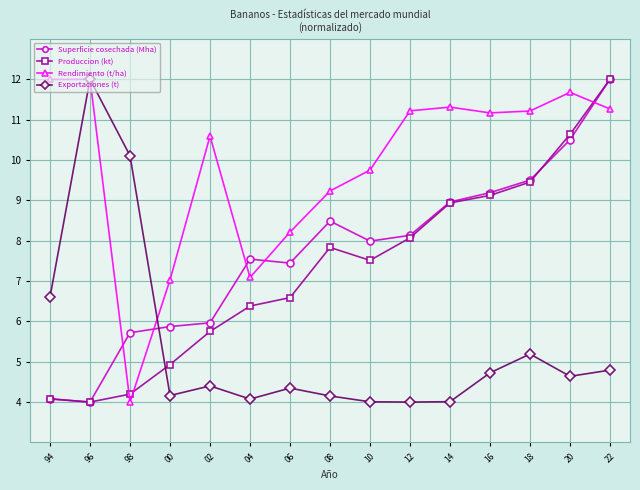

What is the difference between the highest and lowest values at 94?

7.9